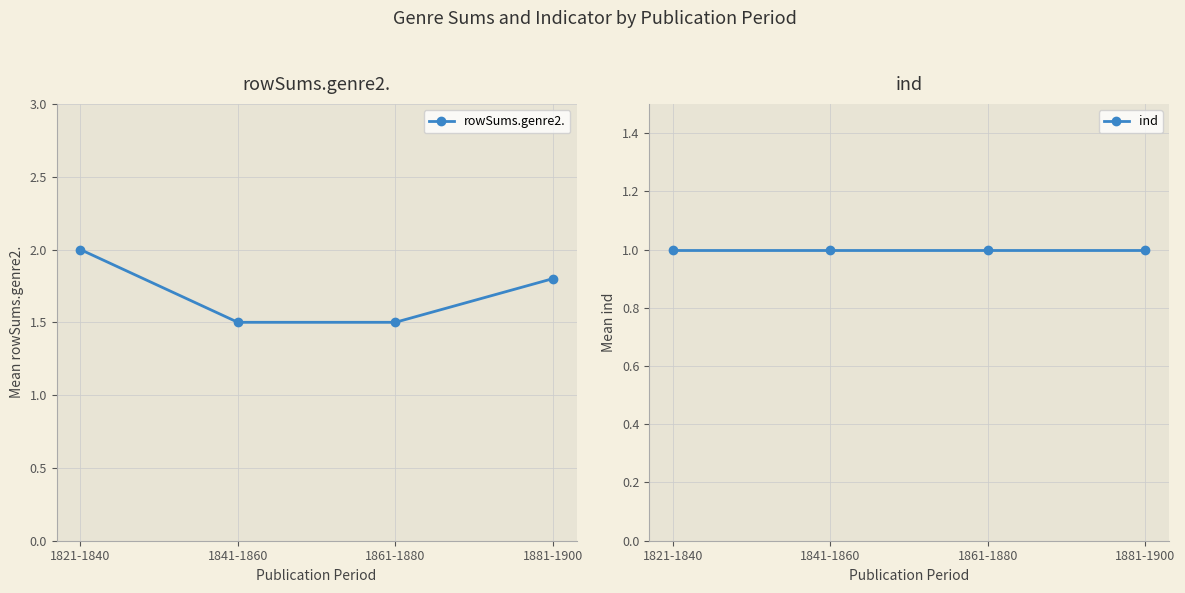

What is the maximum value shown in the chart?

2.0